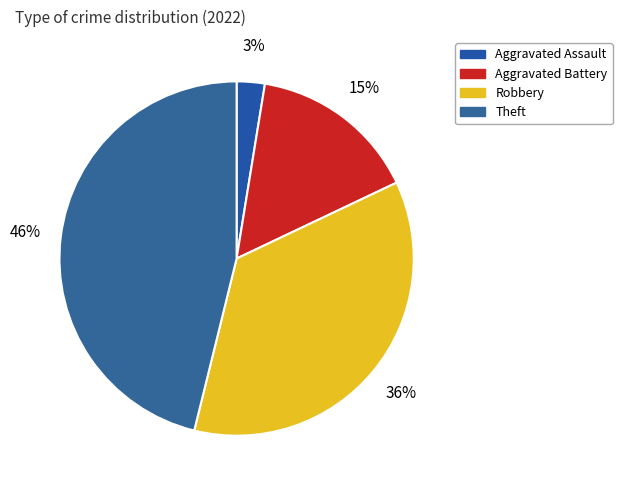

Does any single category account for the majority?

No